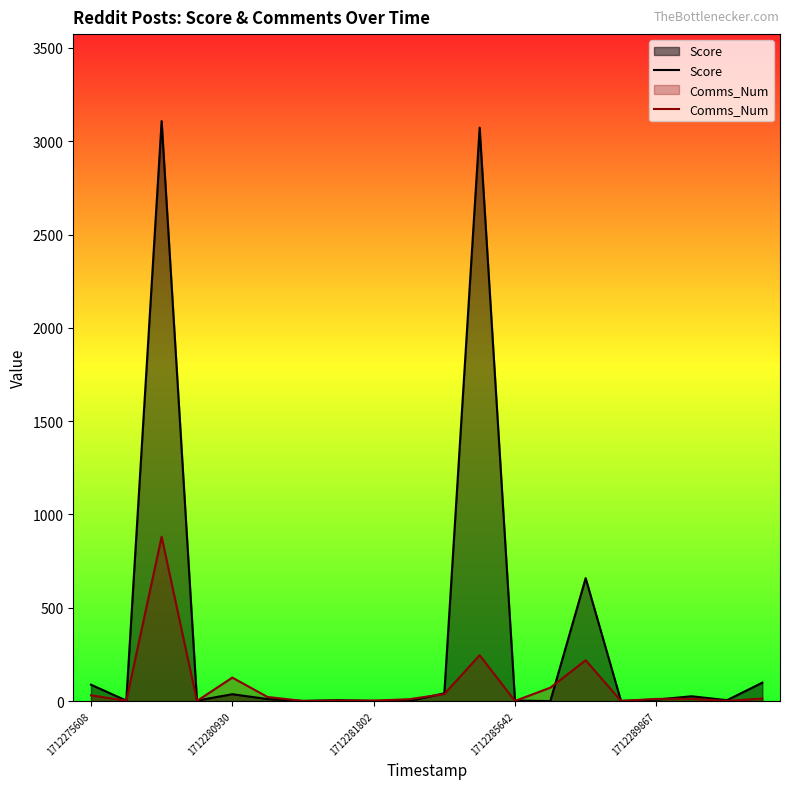

What is the difference between the Score values at 9 and 15?

1